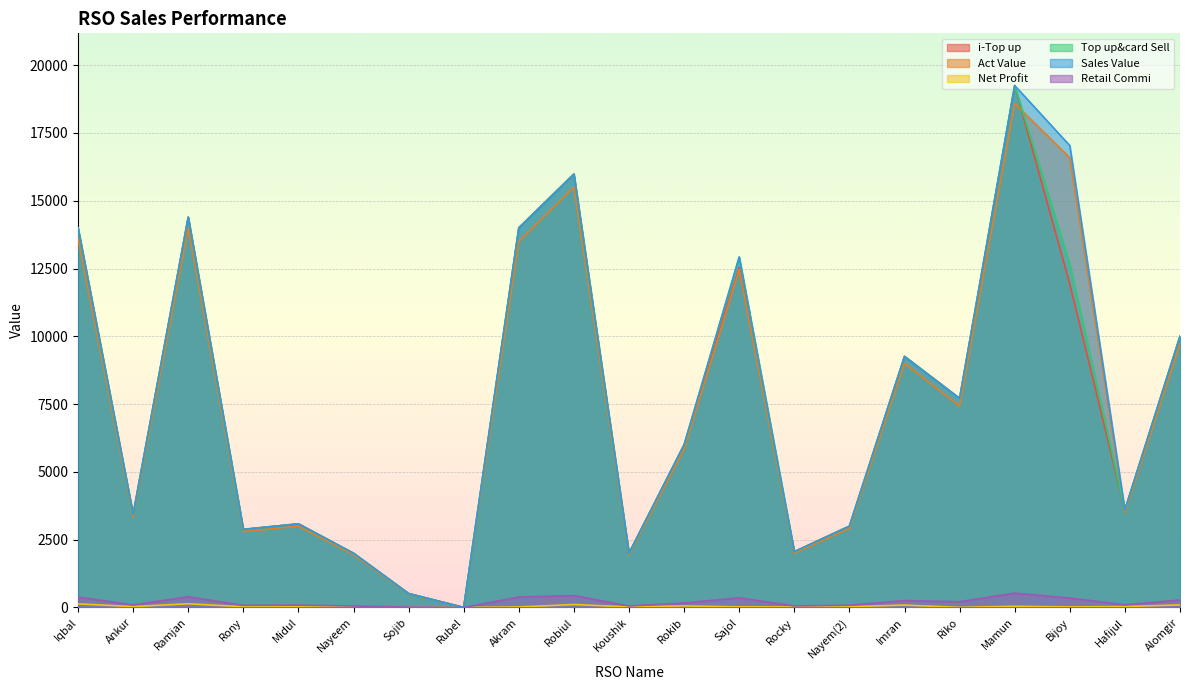

At which category does Net Profit reach its first local peak?

Ramjan